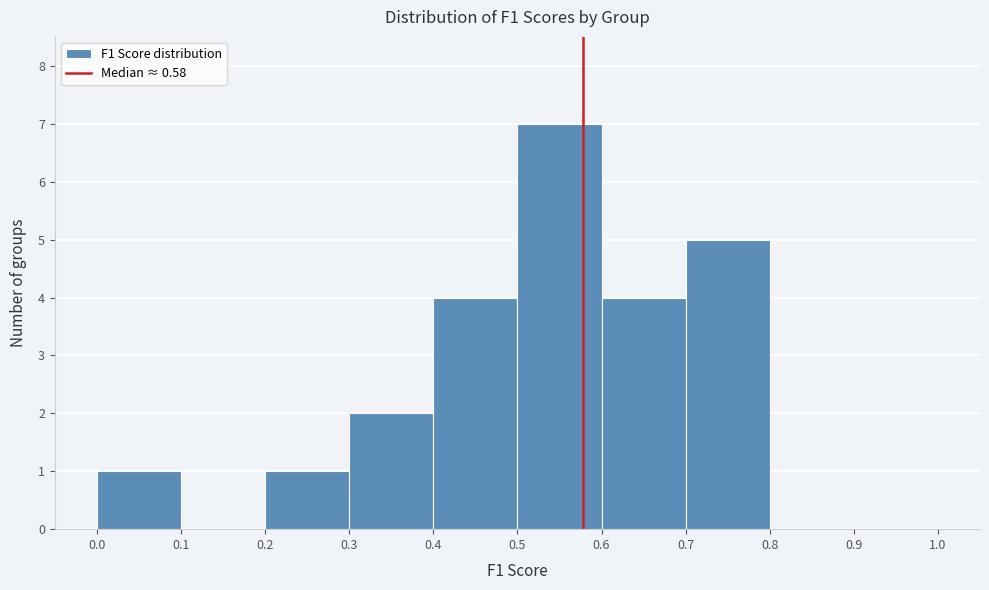

Reading left to right, list every bar in this chart as the range it spans on the x-axis followed by its height. The values are not printed on the chart, so give them approximately, as read against the axis.

0.0 to 0.1: 1
0.1 to 0.2: 0
0.2 to 0.3: 1
0.3 to 0.4: 2
0.4 to 0.5: 4
0.5 to 0.6: 7
0.6 to 0.7: 4
0.7 to 0.8: 5
0.8 to 0.9: 0
0.9 to 1.0: 0